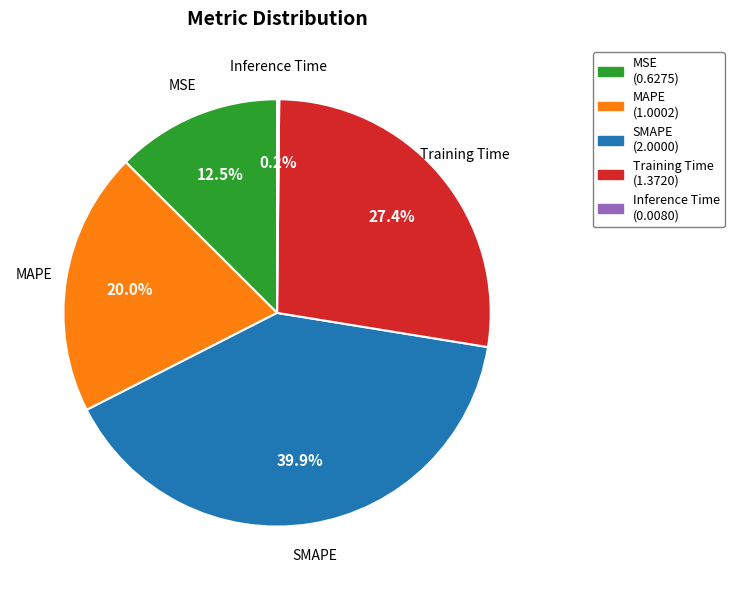

Between SMAPE and Training Time, which is larger?

SMAPE